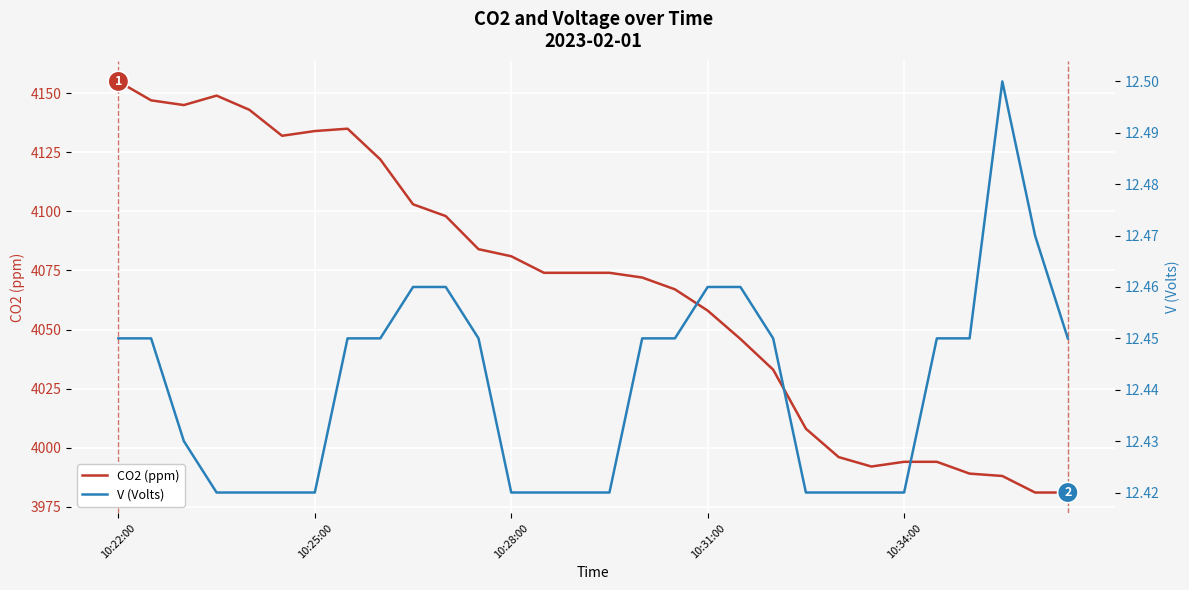

How many interior local peaks does the CO2 (ppm) series have?

2